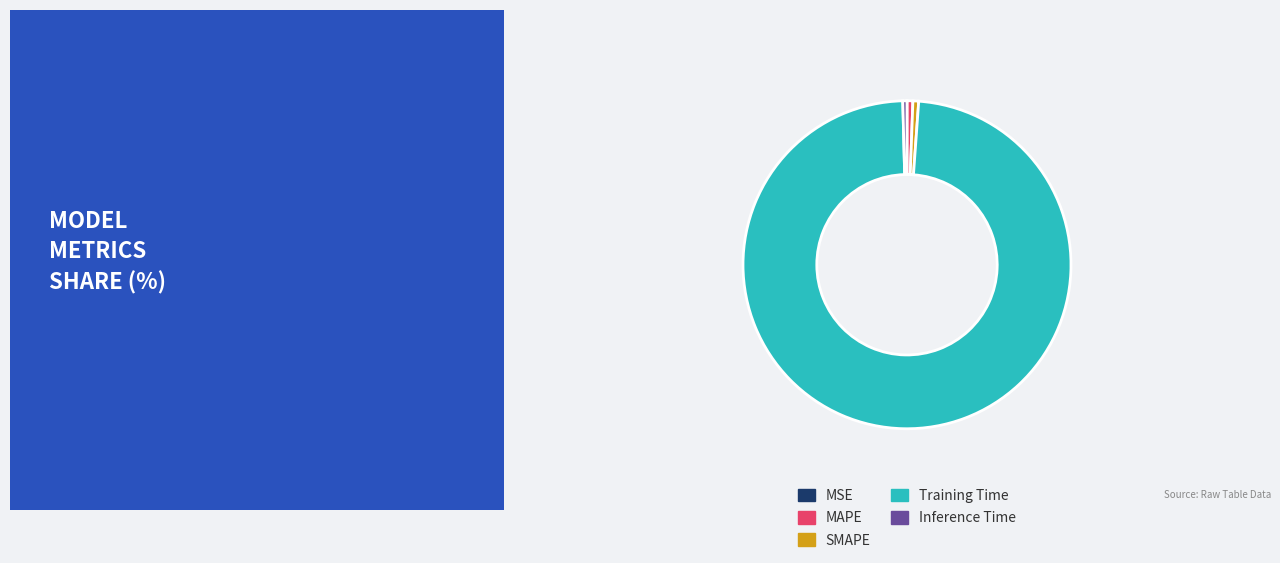

Between MAPE and Training Time, which is larger?

Training Time